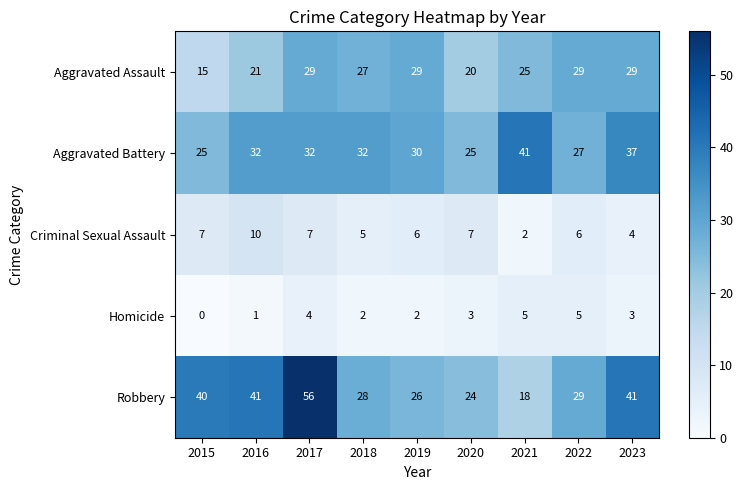

What is the maximum value for Aggravated Assault?

29